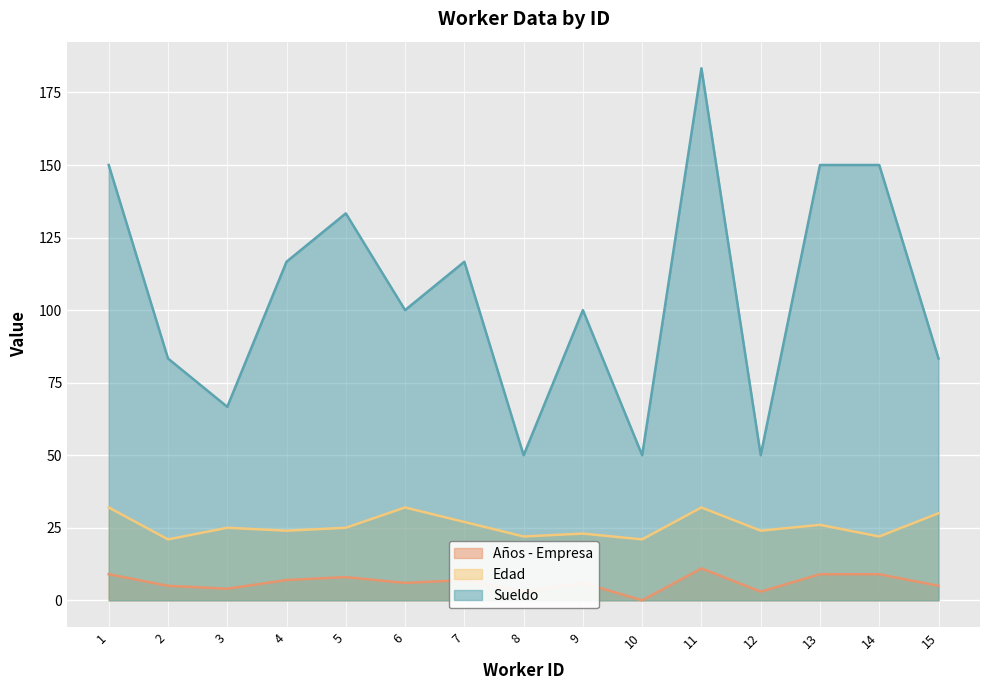

How many values in the sueldo series exceed 100?

7